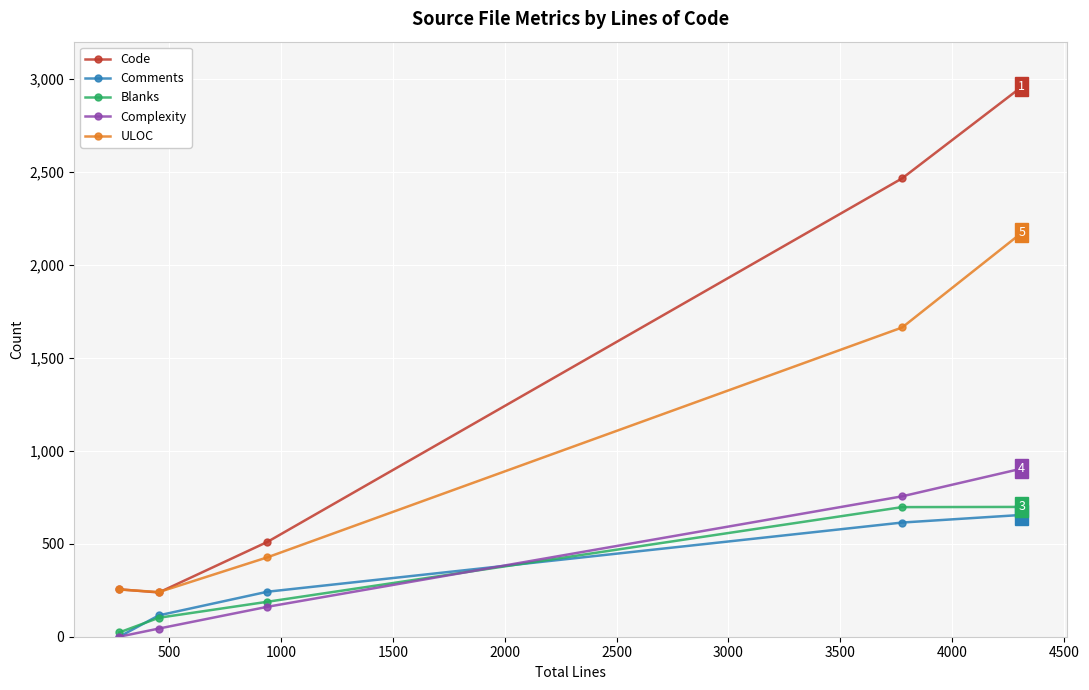

At how many categories does at least one series exceed 325?

3